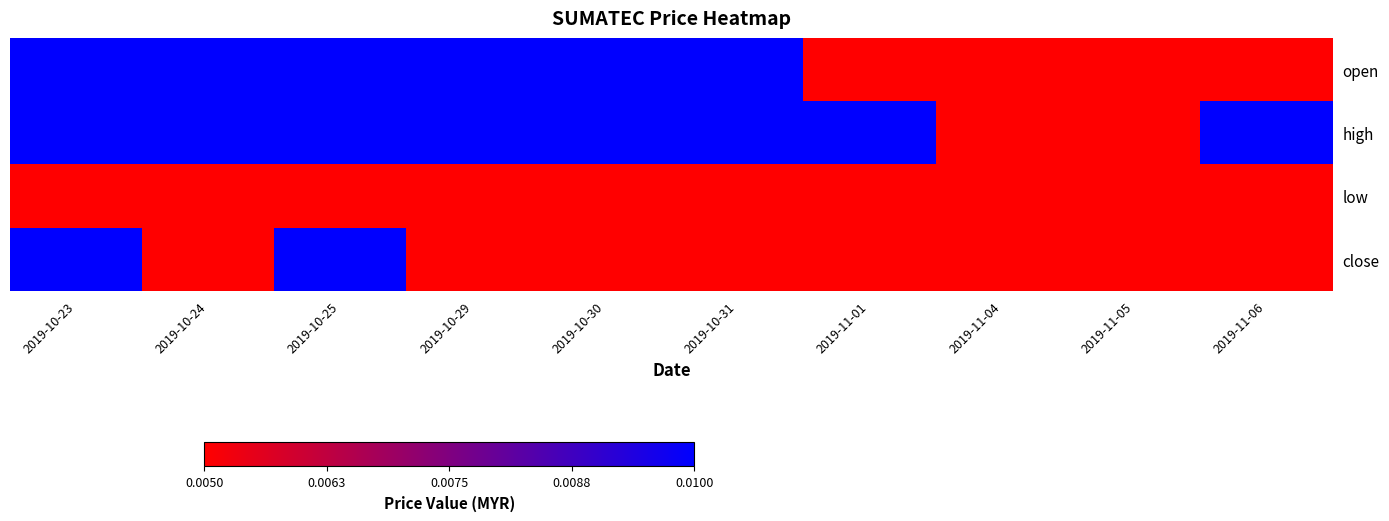

Which series has the largest total across all categories?

high